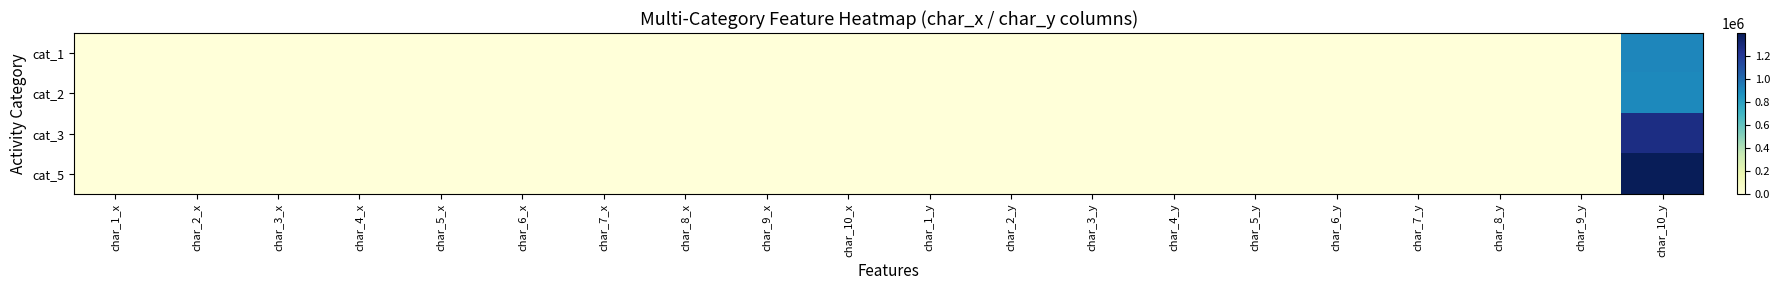

Reading right to left, what are all the values shown in this chart?

cat_1: char_10_y=909246.0	char_9_y=3.0	char_8_y=3.5	char_7_y=14.5	char_6_y=3.5	char_5_y=6.0	char_4_y=13.5	char_3_y=22.5	char_2_y=2.0	char_1_y=1.5	char_10_x=0.0	char_9_x=13.5	char_8_x=4.0	char_7_x=5.0	char_6_x=2.5	char_5_x=1.5	char_4_x=3.0	char_3_x=3.5	char_2_x=9.0	char_1_x=3.5
cat_2: char_10_y=898037.9	char_9_y=3.0	char_8_y=3.0	char_7_y=11.4	char_6_y=3.4	char_5_y=6.1	char_4_y=8.4	char_3_y=18.6	char_2_y=2.7	char_1_y=2.0	char_10_x=1.0	char_9_x=0.0	char_8_x=0.0	char_7_x=0.0	char_6_x=0.0	char_5_x=0.0	char_4_x=0.0	char_3_x=0.0	char_2_x=0.0	char_1_x=0.0
cat_3: char_10_y=1269029.8	char_9_y=2.8	char_8_y=2.8	char_7_y=10.0	char_6_y=2.8	char_5_y=4.8	char_4_y=8.0	char_3_y=15.2	char_2_y=2.2	char_1_y=1.8	char_10_x=494.8	char_9_x=0.0	char_8_x=0.0	char_7_x=0.0	char_6_x=0.0	char_5_x=0.0	char_4_x=0.0	char_3_x=0.0	char_2_x=0.0	char_1_x=0.0
cat_5: char_10_y=1394460.8	char_9_y=4.2	char_8_y=3.0	char_7_y=10.7	char_6_y=2.5	char_5_y=7.5	char_4_y=14.2	char_3_y=24.2	char_2_y=2.5	char_1_y=2.0	char_10_x=1383.5	char_9_x=0.0	char_8_x=0.0	char_7_x=0.0	char_6_x=0.0	char_5_x=0.0	char_4_x=0.0	char_3_x=0.0	char_2_x=0.0	char_1_x=0.0